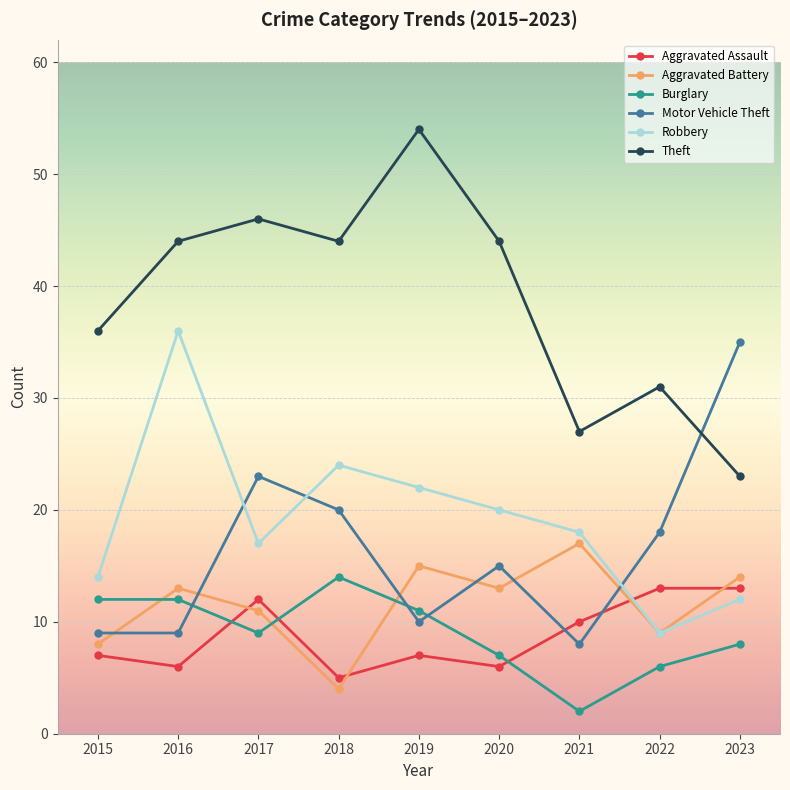

What is the value of the Robbery point at the 5th from the left?

22